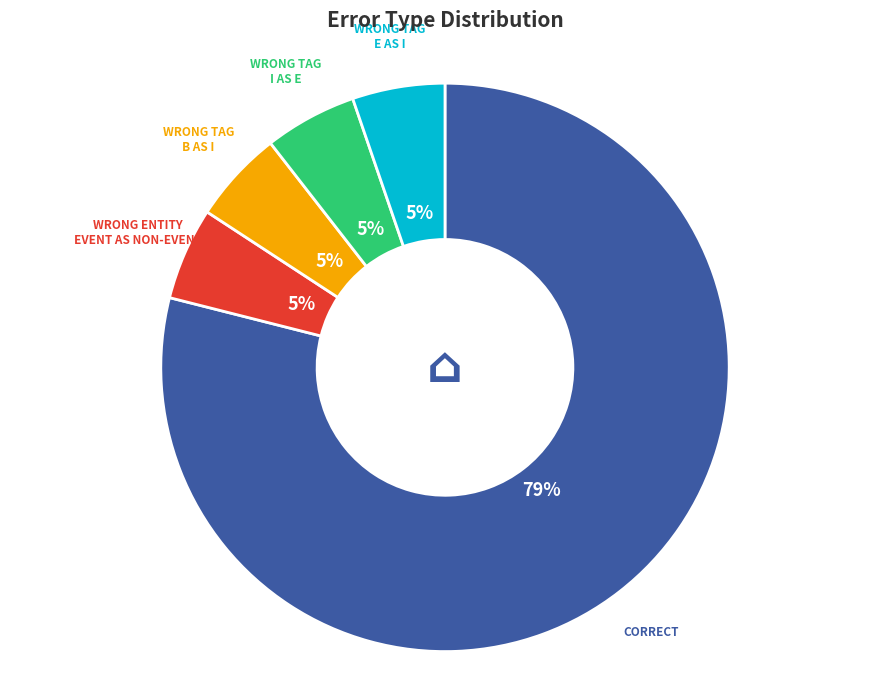

To the nearest percent, what is the average slice percentage?

20%